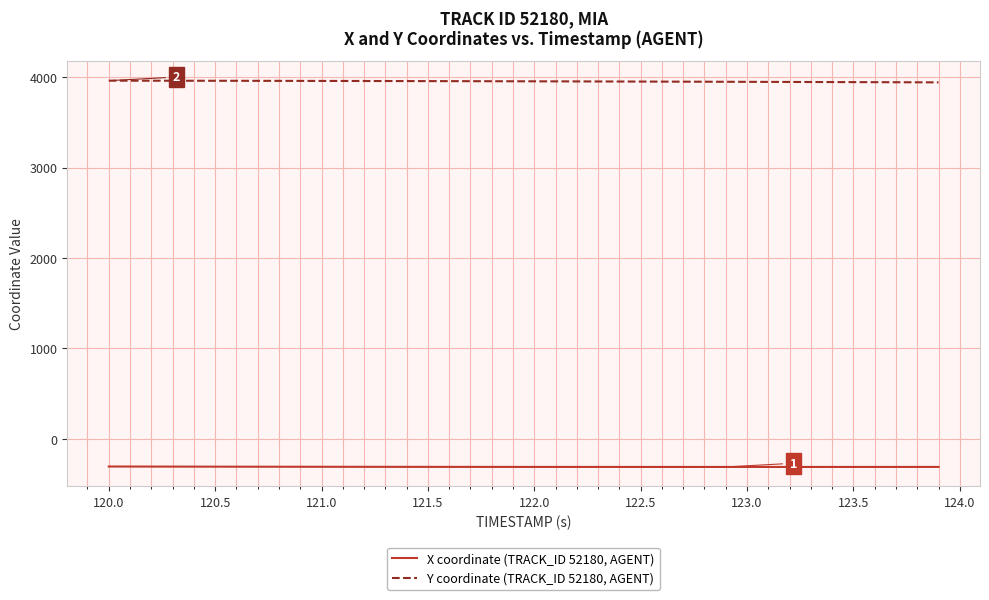

True or false: Y coordinate (TRACK_ID 52180, AGENT) and X coordinate (TRACK_ID 52180, AGENT) intersect in this chart.

False